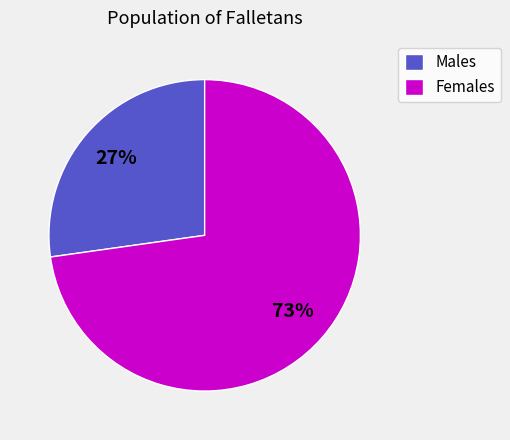

To the nearest percent, what is the combined percentage of Females and Males?

100%